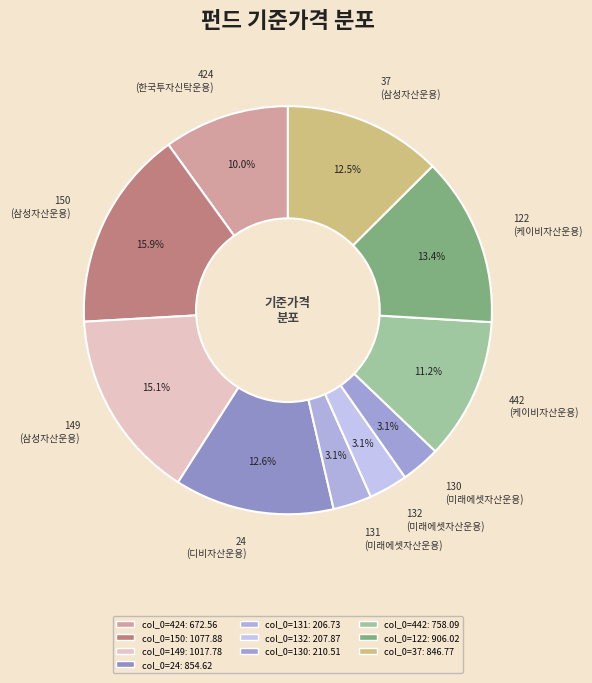

Does 37 represent more than half of the total?

No